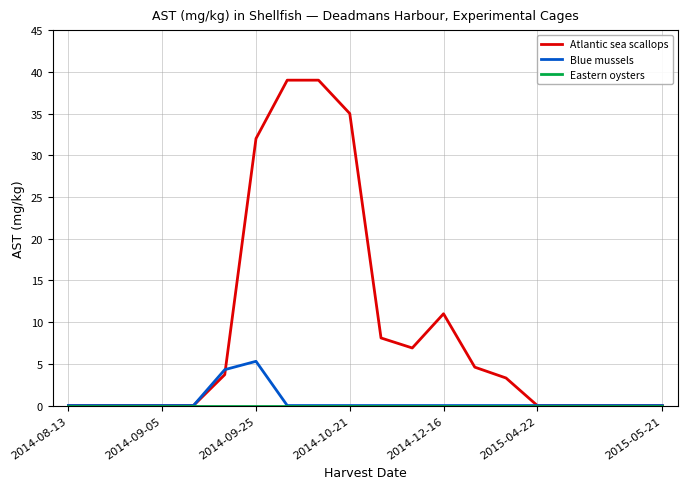

What is the highest value of the Blue mussels series?

5.3